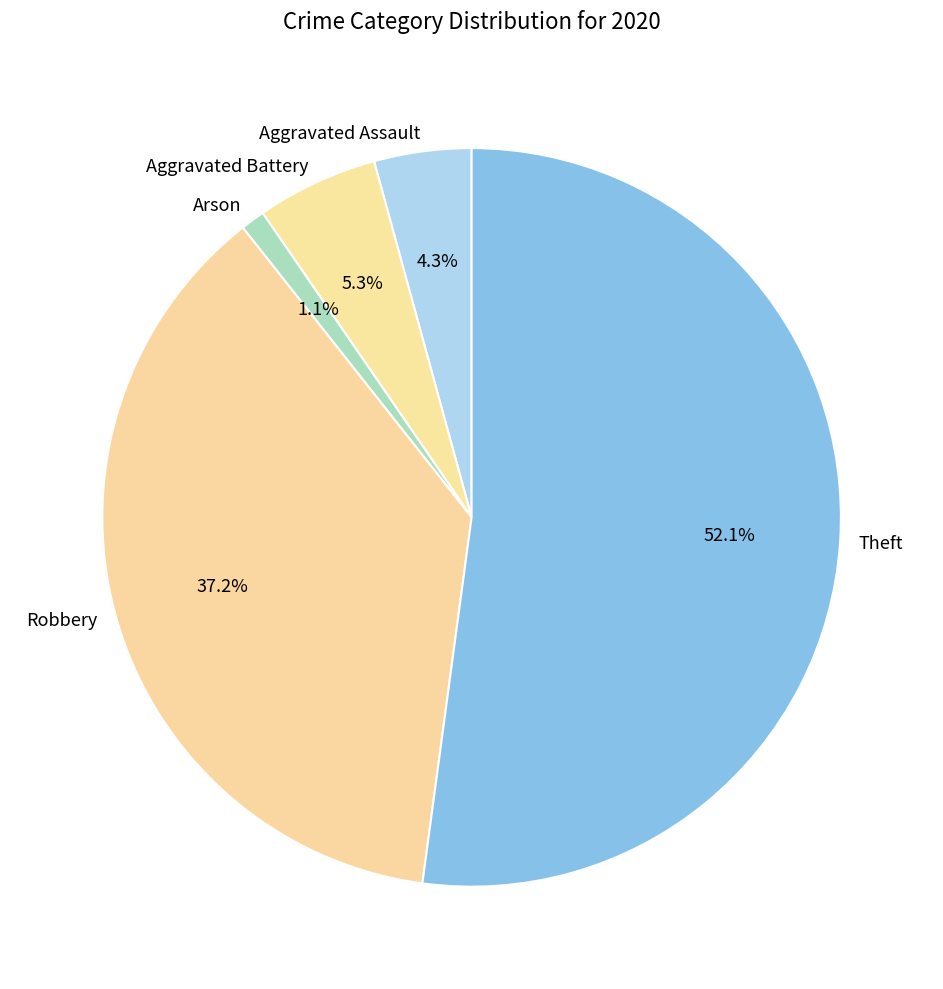

Is Aggravated Assault the majority of the pie?

No